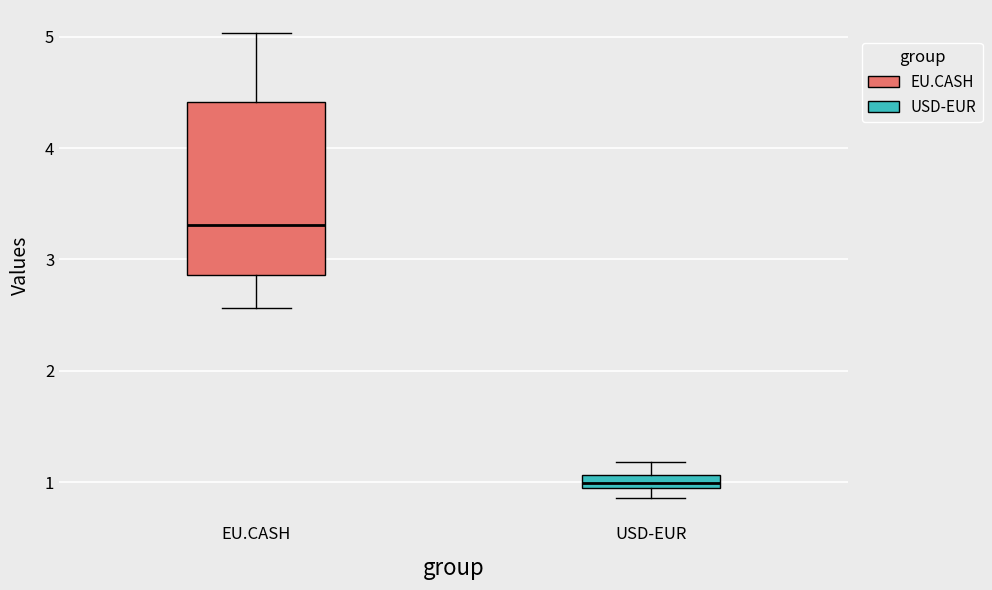

Where does the upper whisker of the box for USD-EUR end on the y-axis? The values are not printed on the chart, so give them approximately, as read against the axis.

1.2